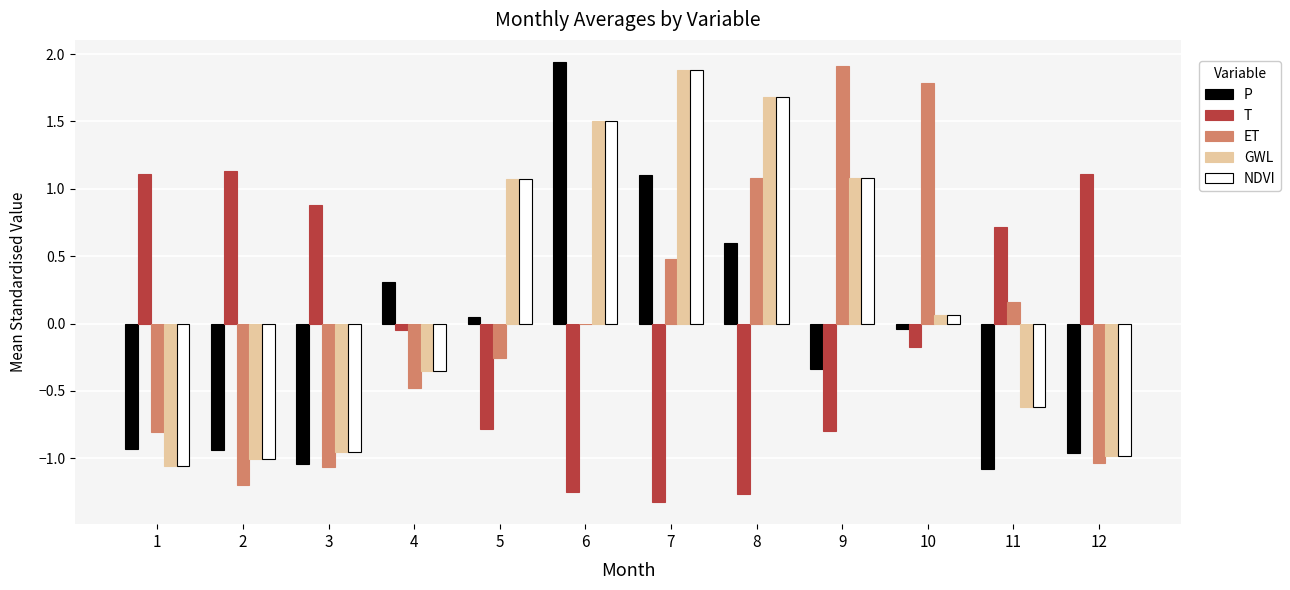

Are the bars horizontal?

No